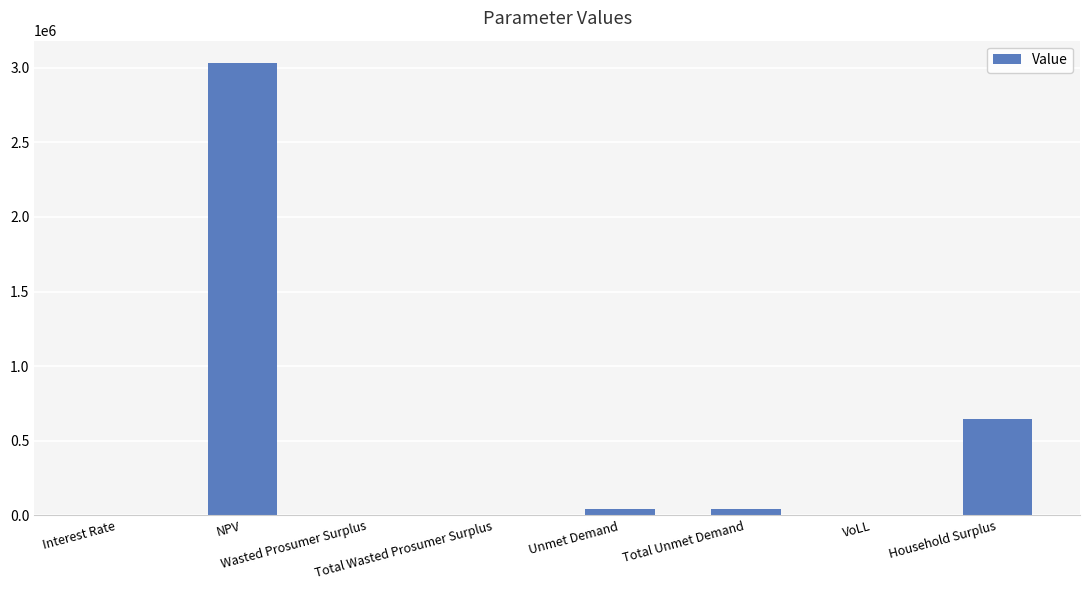

Which label corresponds to the largest value in the chart?

NPV